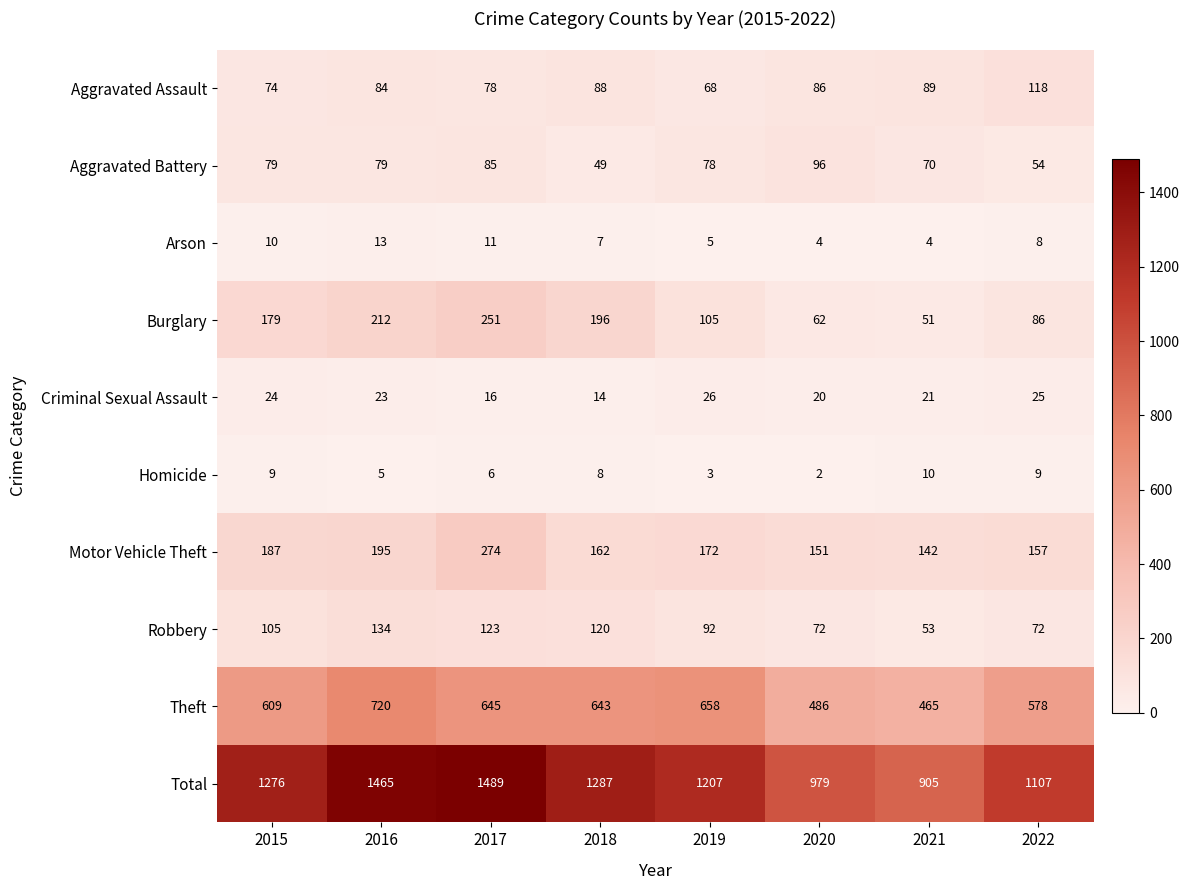

What is the sum of the Robbery values at 2018 and 2022?

192